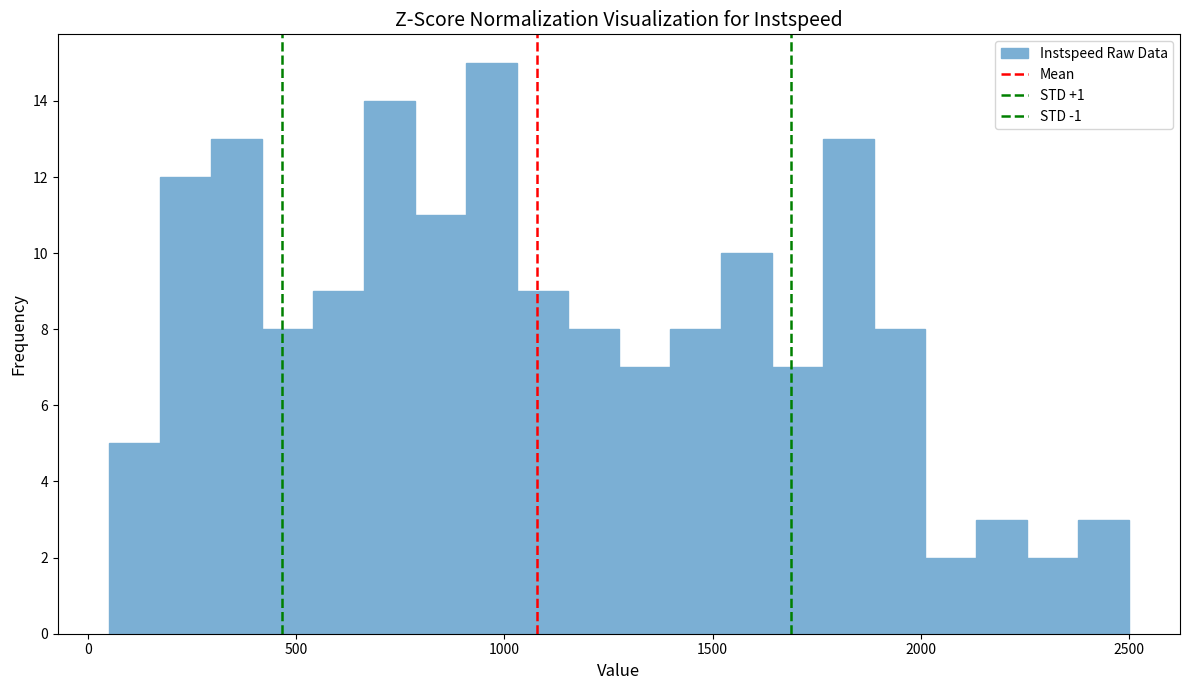

Around what value on the x-axis is the tallest bar? Give the approximate position of its centre, as read against the axis.

950